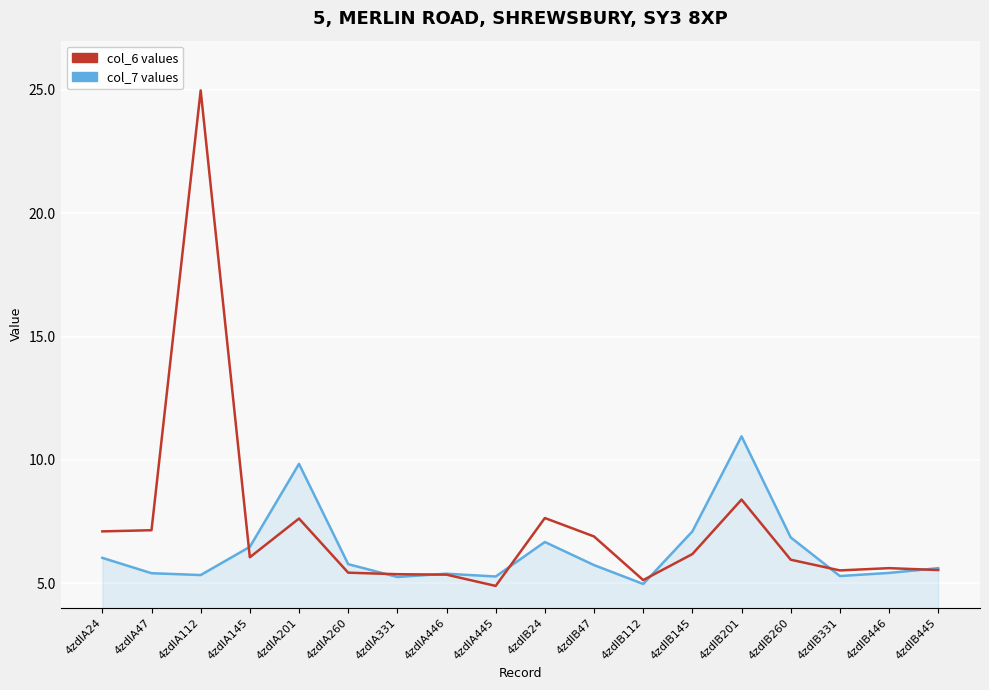

What is the spread (max minus min) of values at 4zdlA145?

0.4